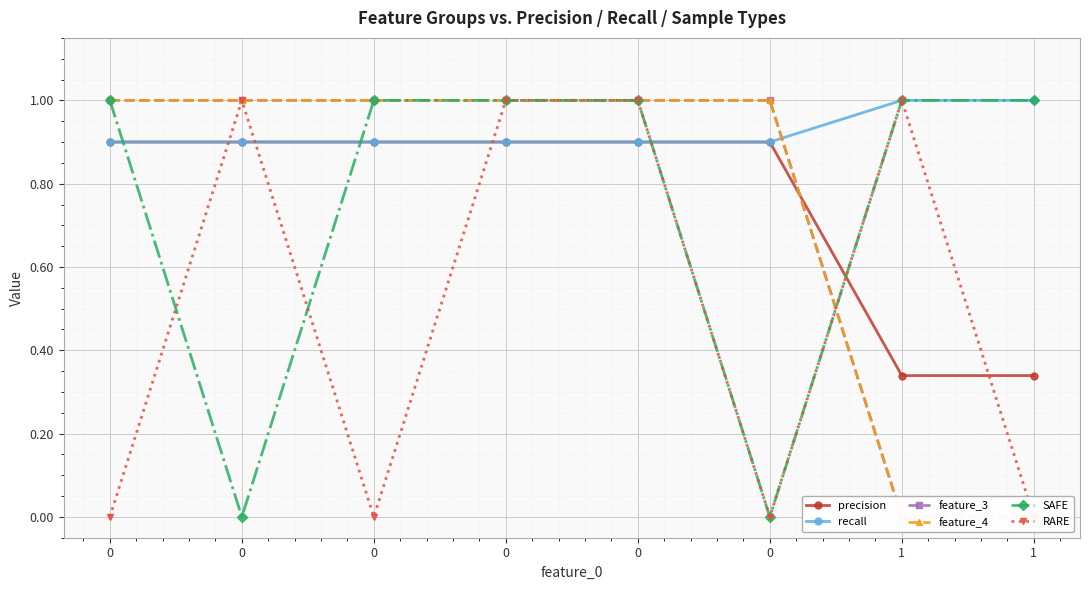

Rank the series at 0 from lowest to highest value.

RARE, precision, recall, feature_3, feature_4, SAFE